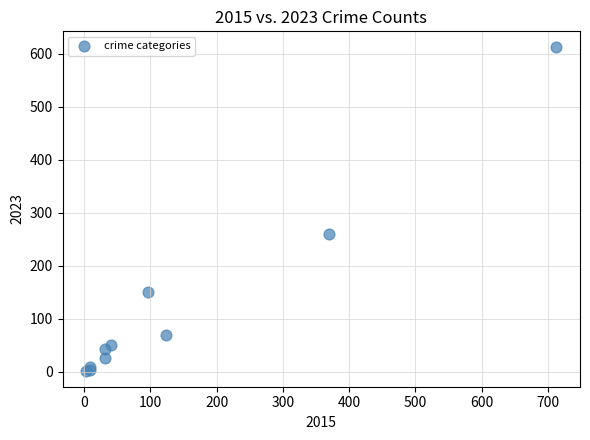

What Y value in the scatter plot is closest to 307?

259